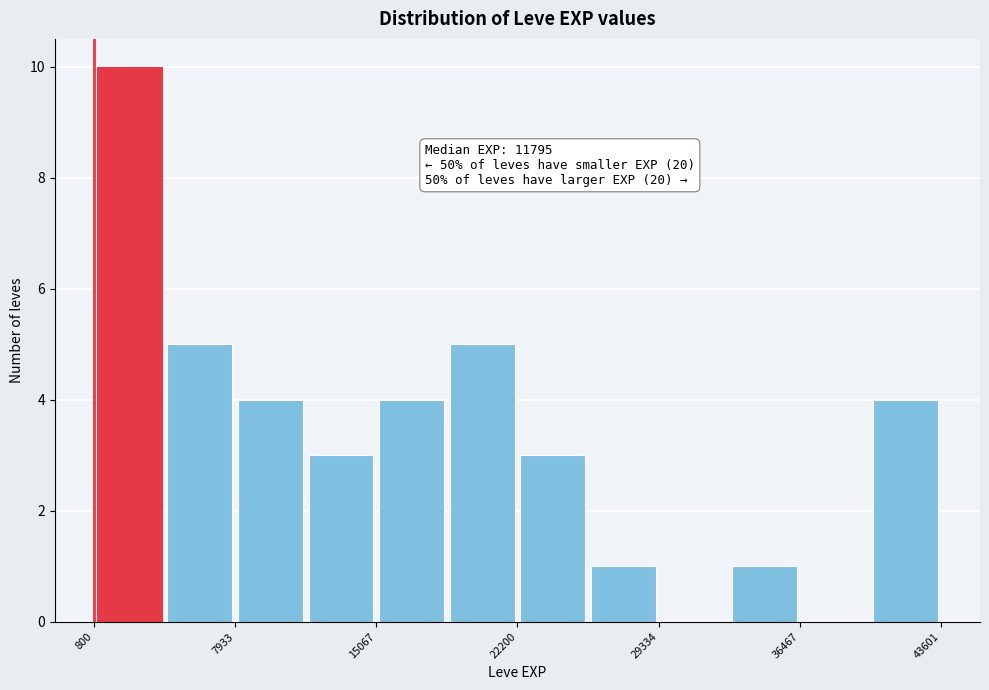

Read against the x-axis, roughly where is the centre of the tallest bar?

3000